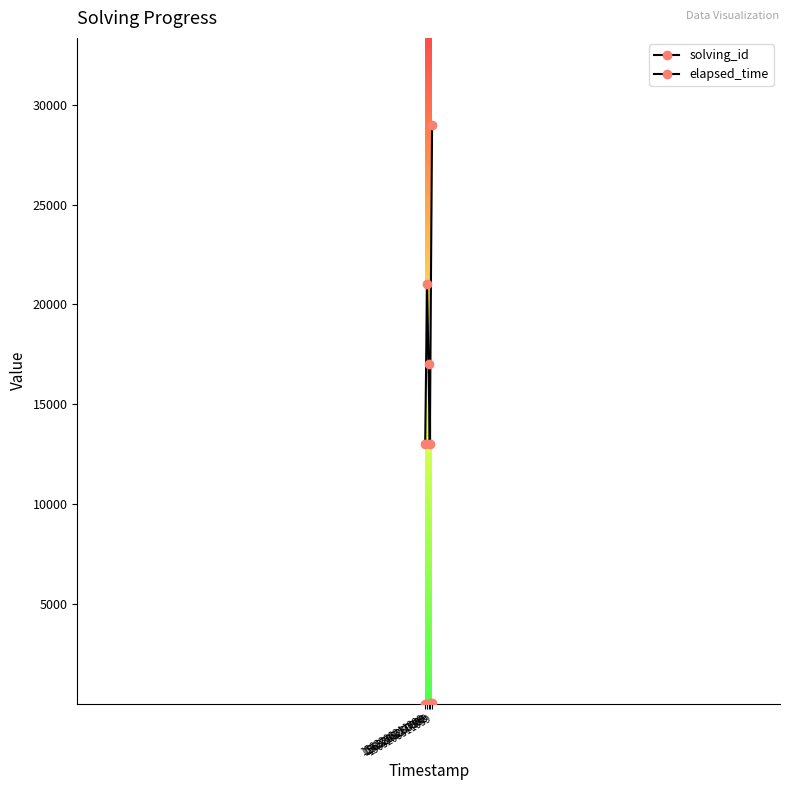

True or false: elapsed_time and solving_id intersect in this chart.

False